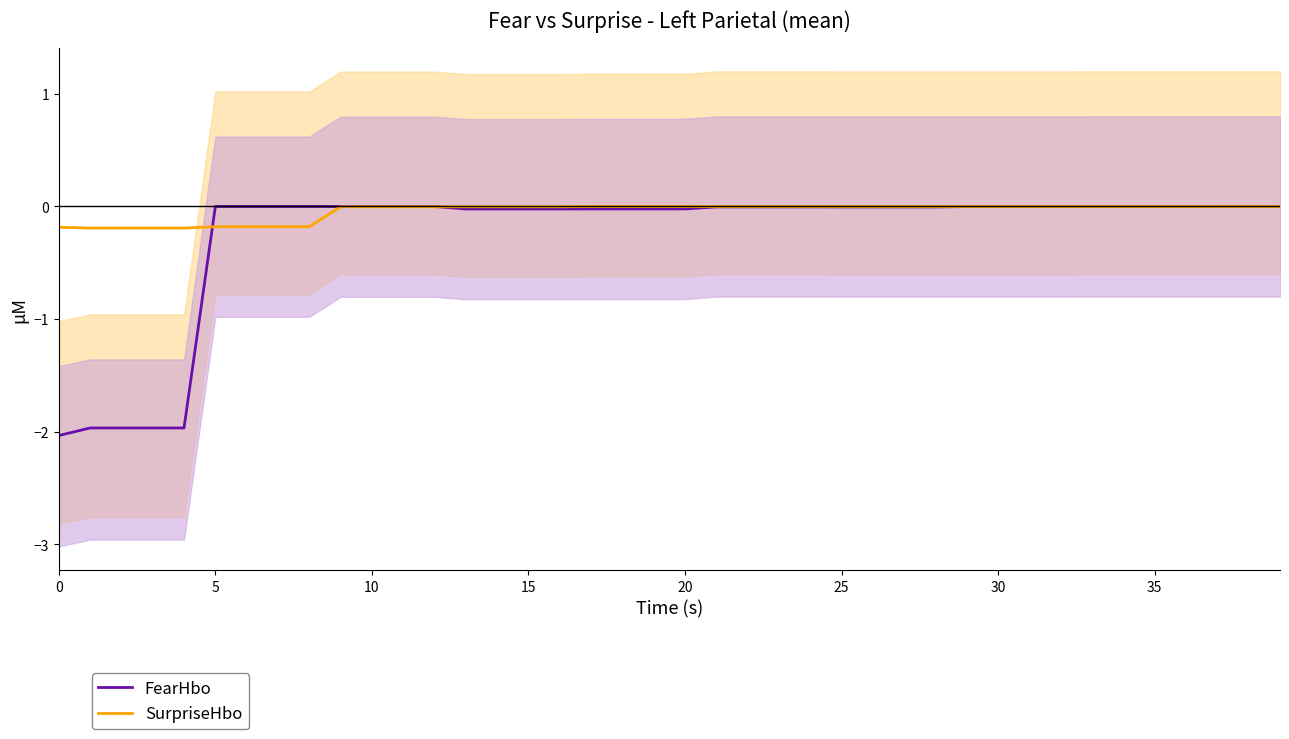

Which series ends up on top after the final intersection of FearHbo and SurpriseHbo?

SurpriseHbo